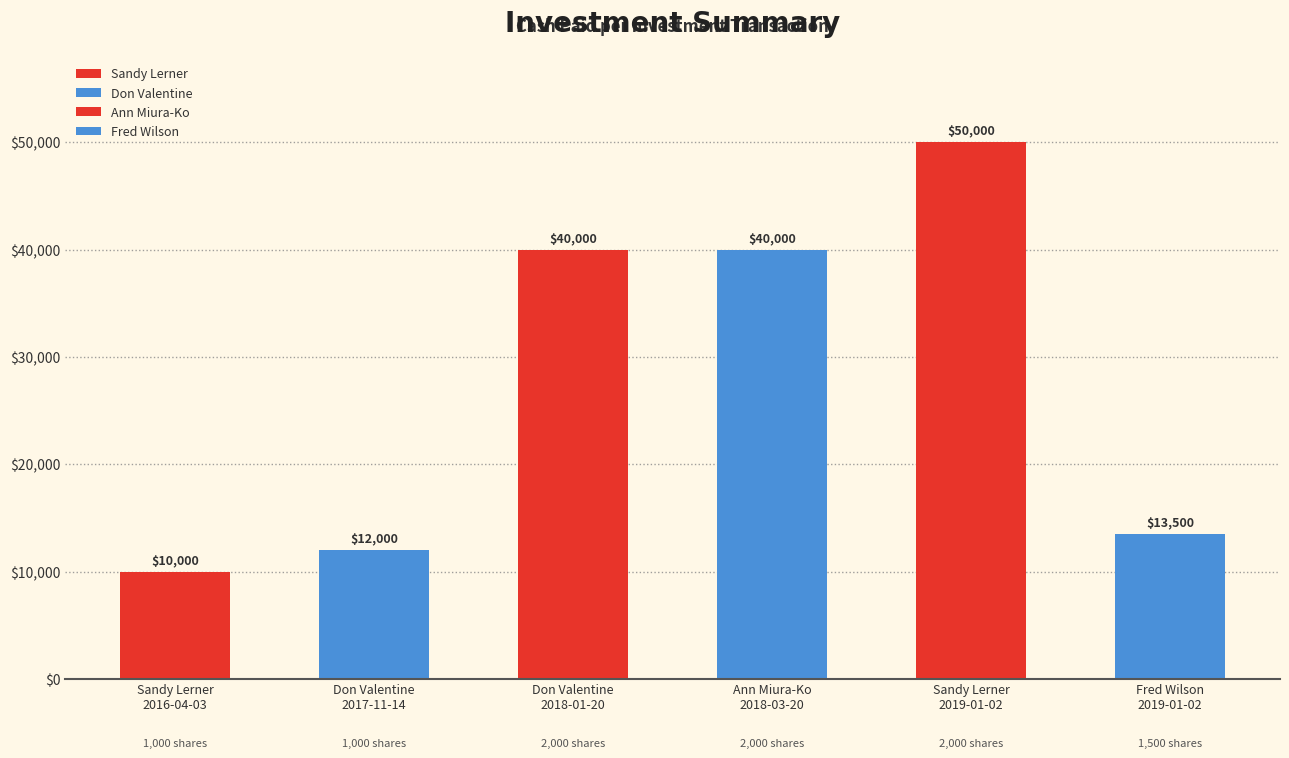

List the labels in order of value, smallest first.

Sandy Lerner
2016-04-03, Don Valentine
2017-11-14, Fred Wilson
2019-01-02, Don Valentine
2018-01-20, Ann Miura-Ko
2018-03-20, Sandy Lerner
2019-01-02